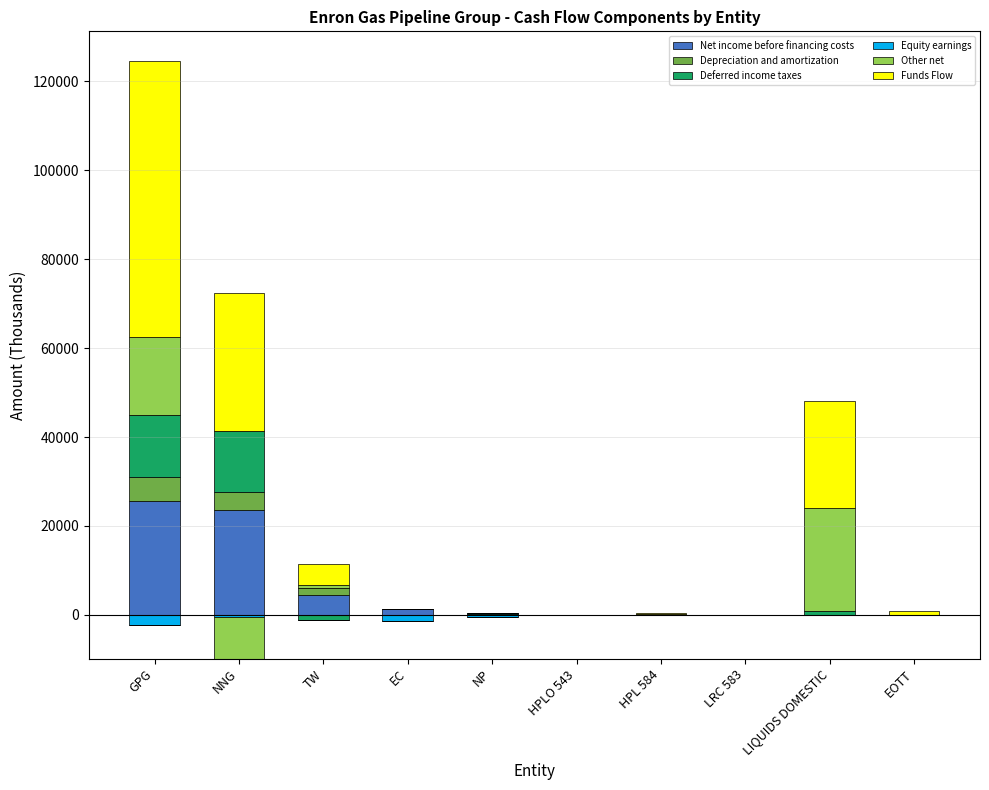

What value does the Deferred income taxes series have at NNG?

13754.9